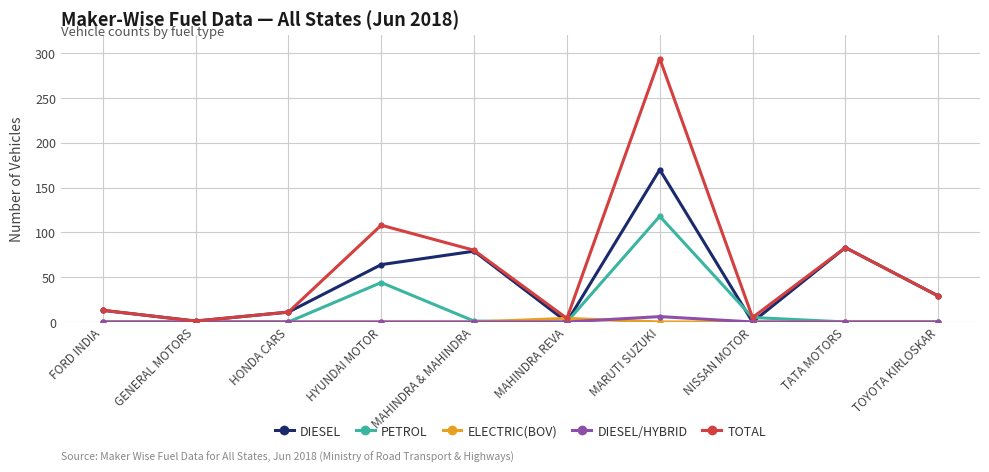

What is the difference between the maximum and minimum values in the DIESEL/HYBRID series?

6